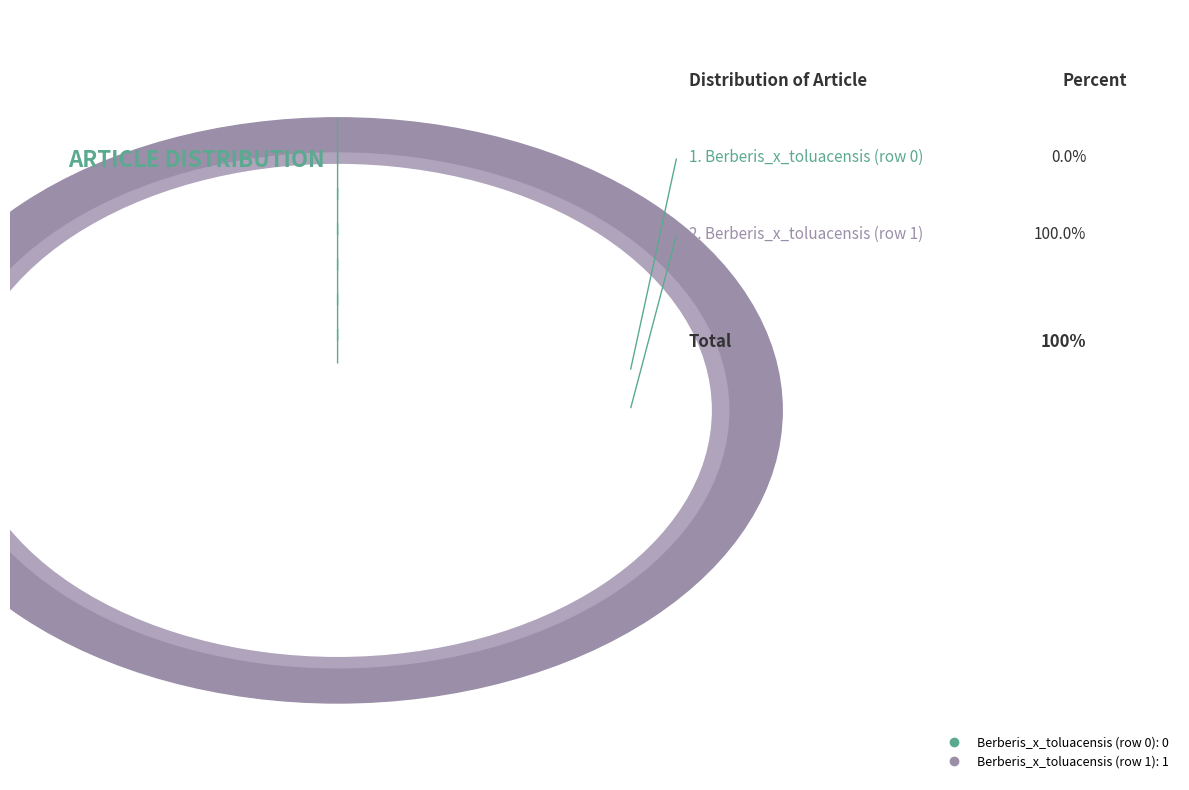

Which category has the smallest portion of the pie?

Berberis_x_toluacensis (row 0)